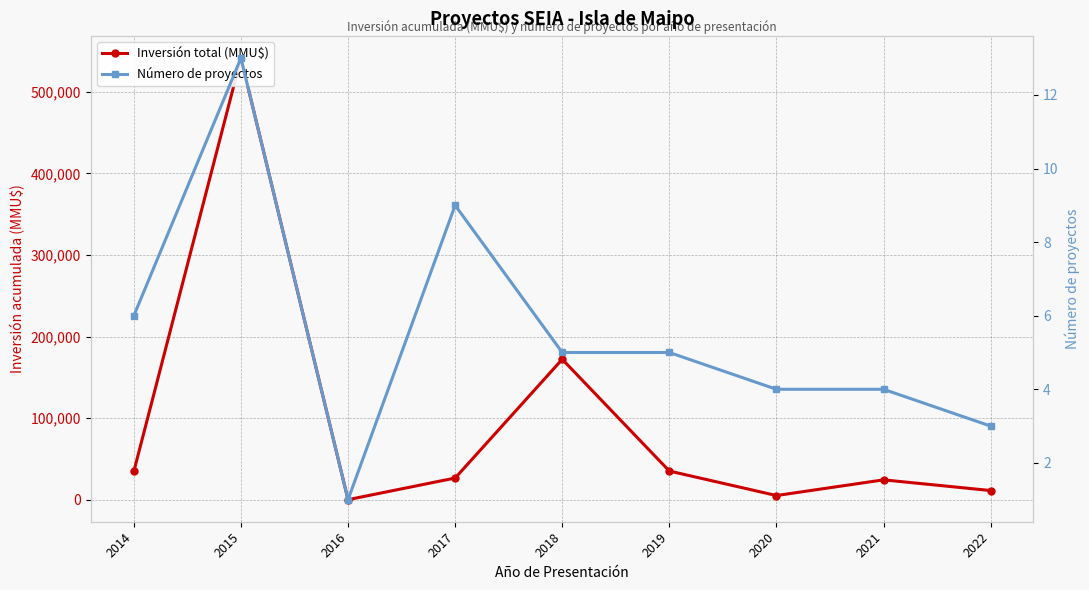

What are all the series names shown in the legend?

Inversión total (MMU$), Número de proyectos